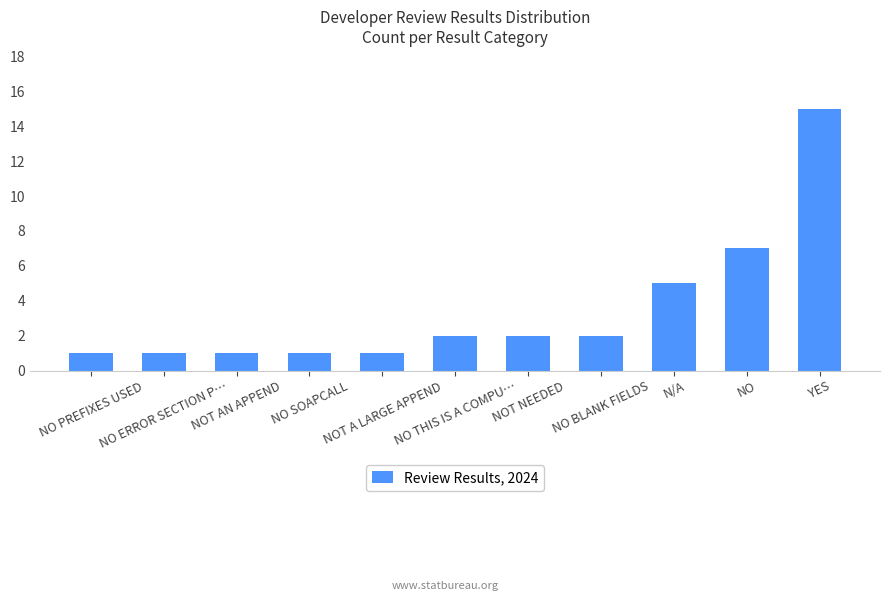

Does the chart contain any negative values?

No